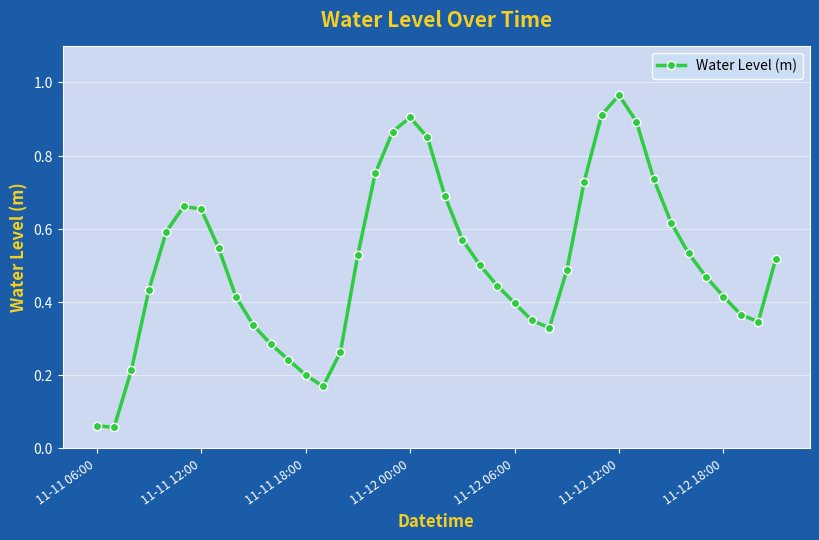

How many interior local peaks (higher than both neighbors) does the data have?

3